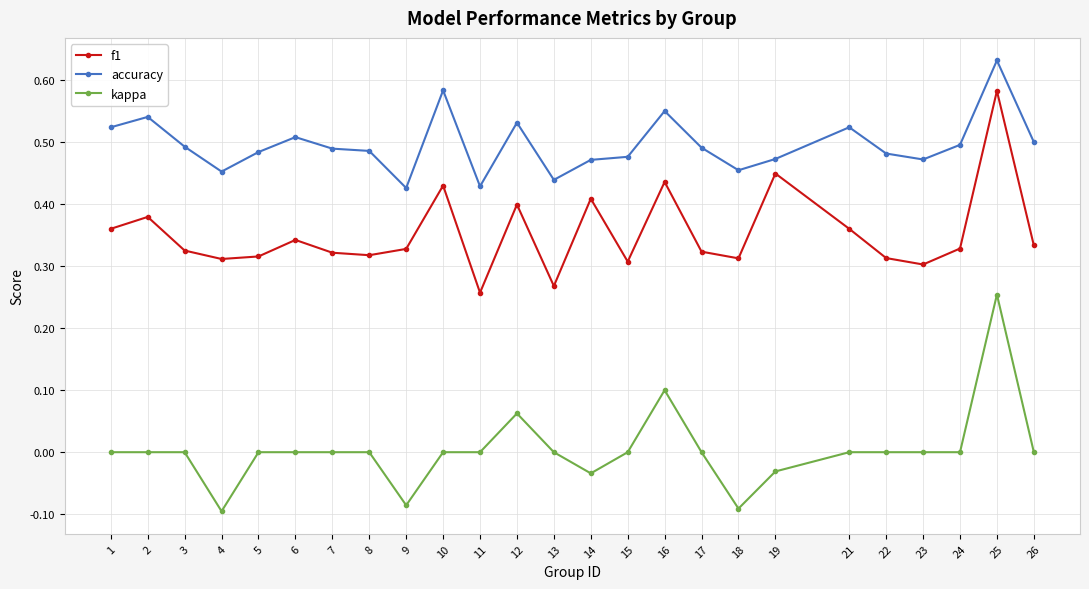

What is the sum of the accuracy values at 8 and 6?

1.0